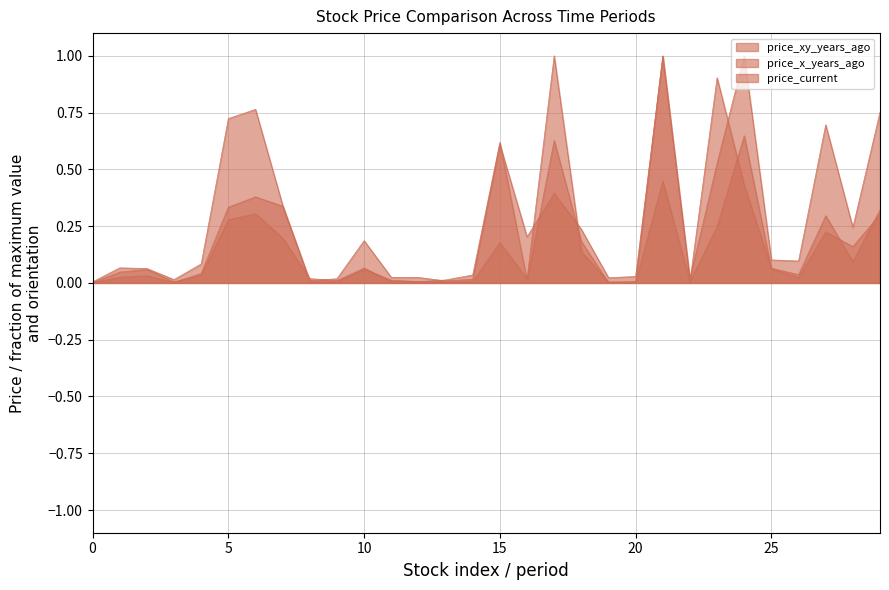

Is the value of price_current at 29 greater than the value of price_x_years_ago at 20?

Yes